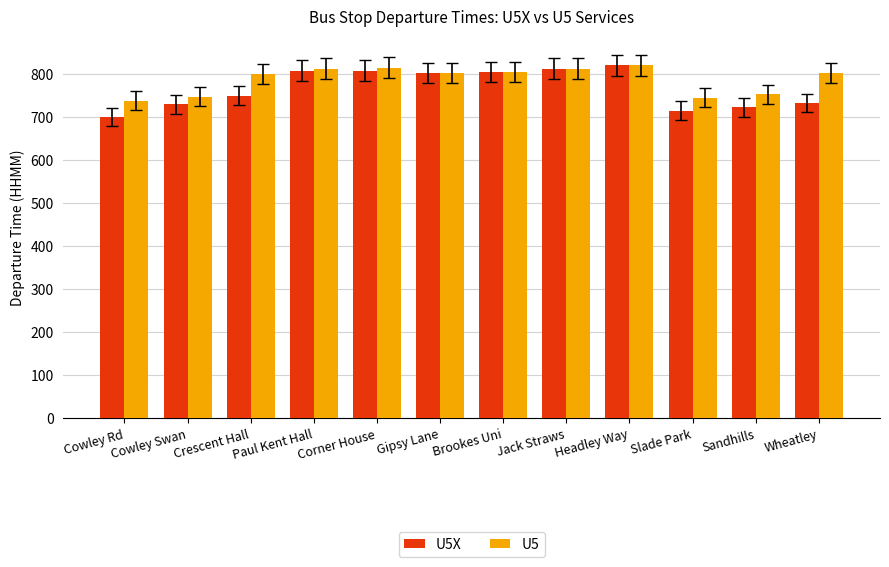

What is the smallest value displayed?

700